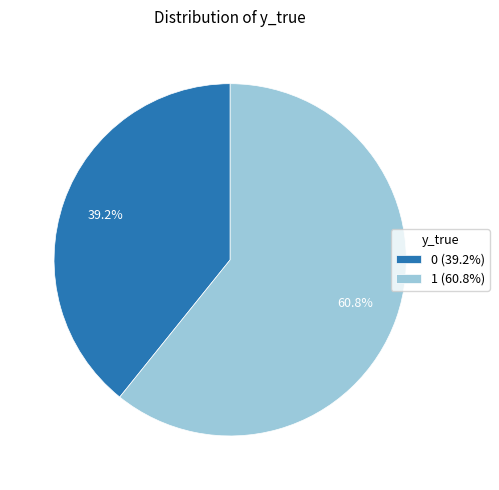

What portion of the pie excludes 0?

60.8%